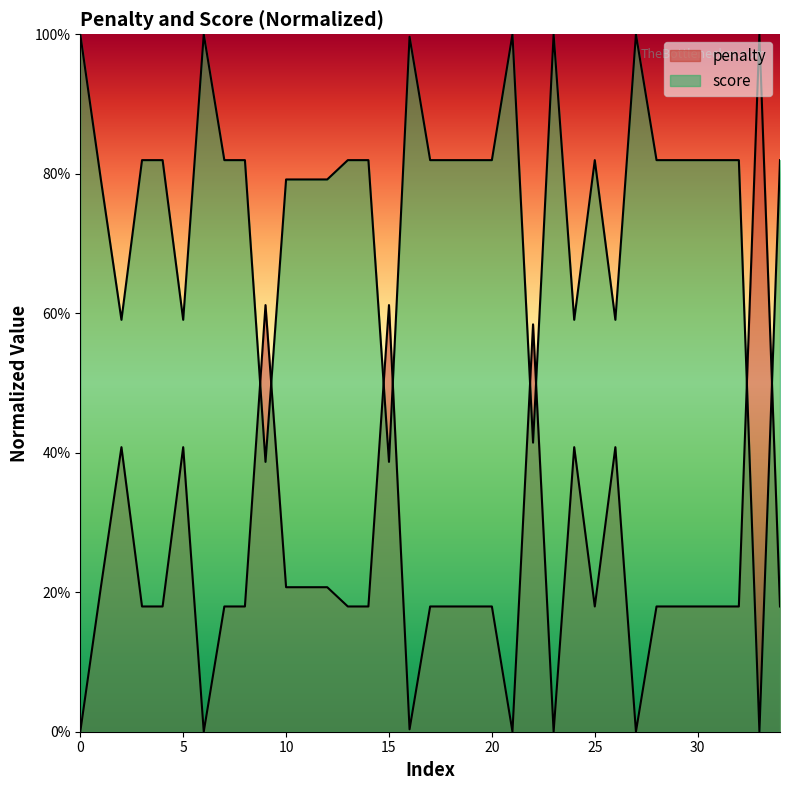

What is the value of the penalty point at the 32nd from the left?

0.2